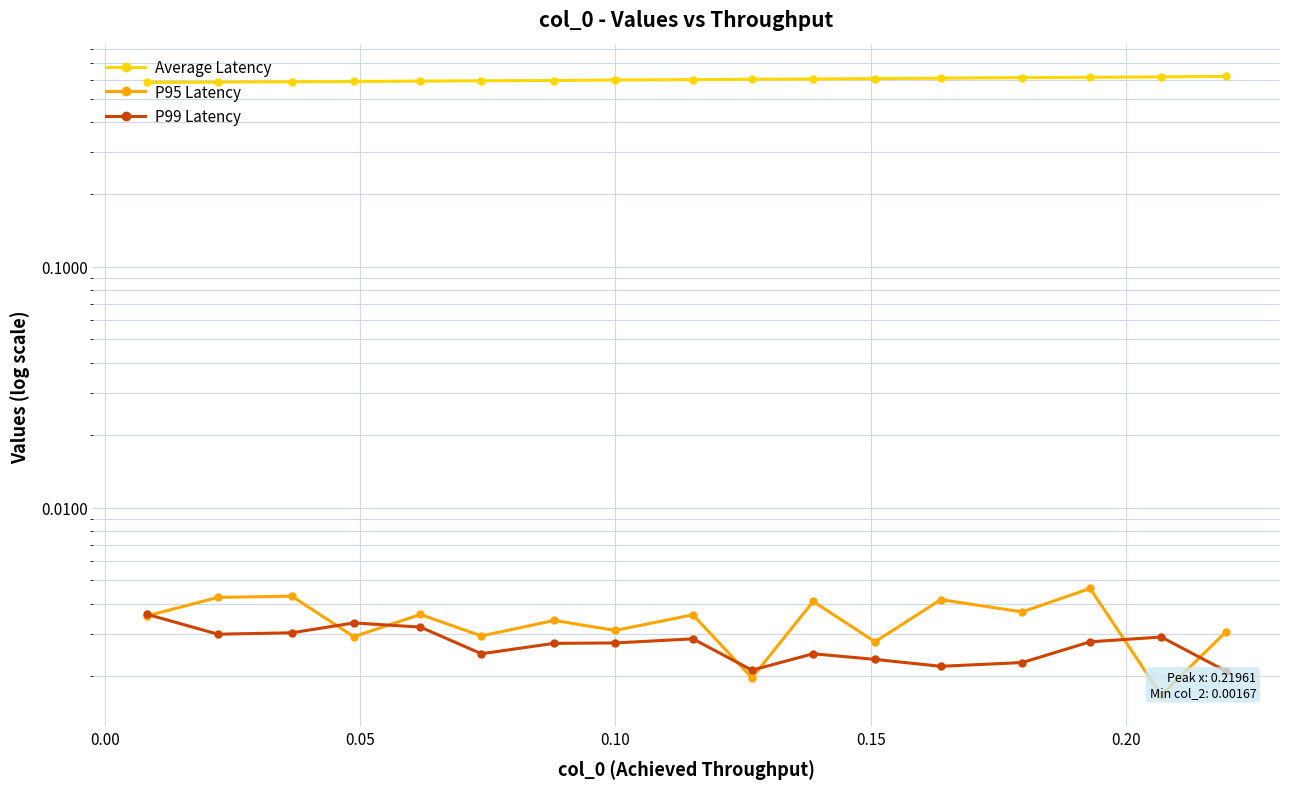

True or false: Average Latency and P95 Latency cross at least once.

False